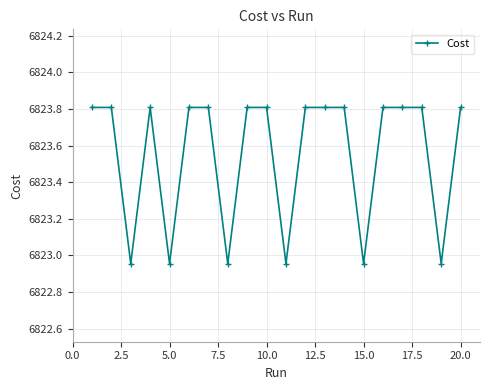

What is the difference between the maximum and minimum values?

0.9